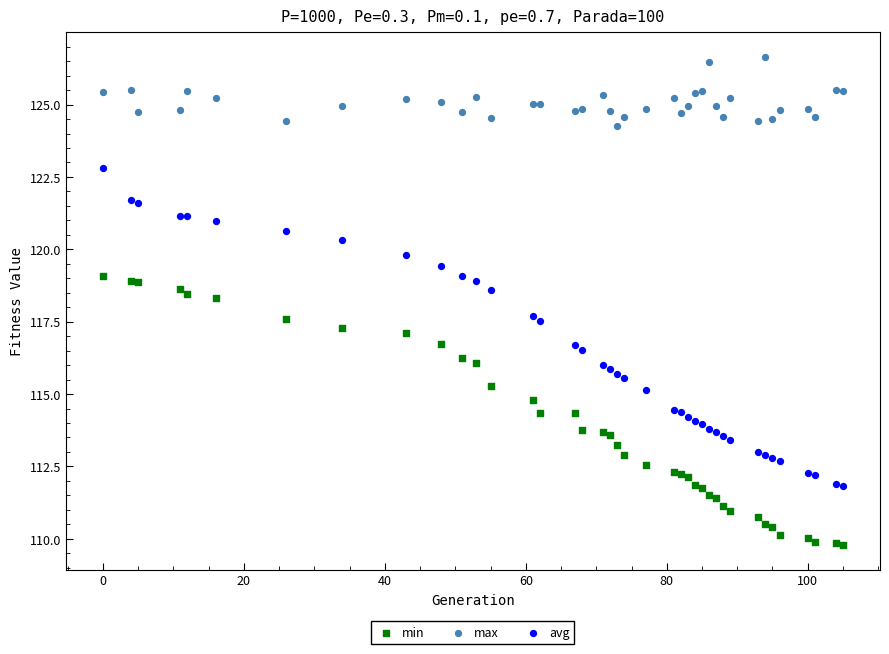

Which series contains the lowest Y value?

min